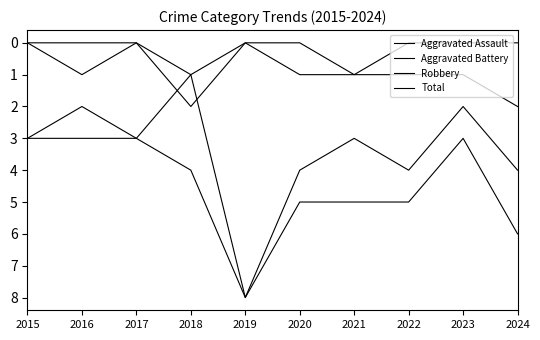

How many lines are shown in the chart?

4